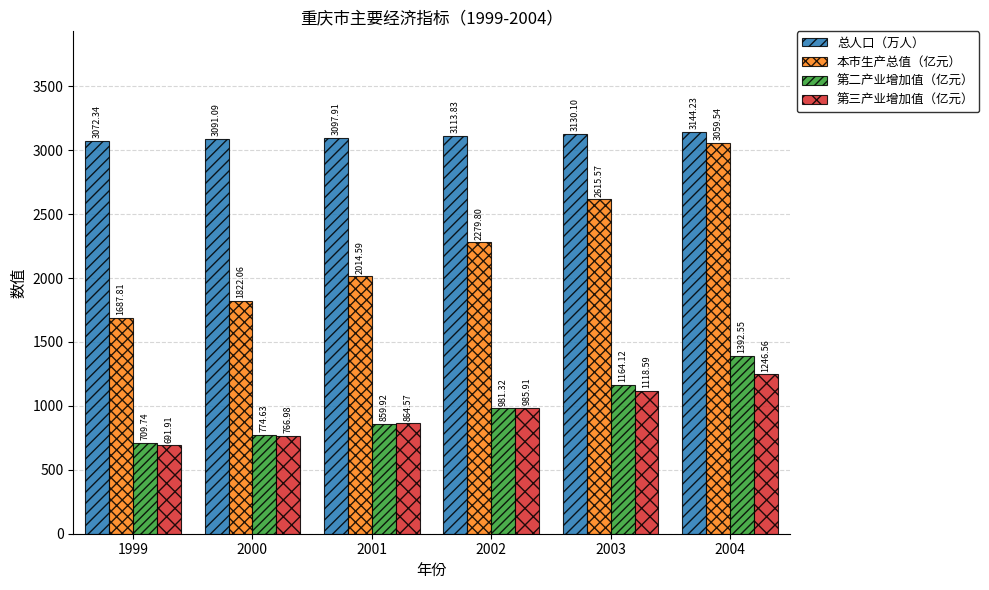

Does the chart contain stacked bars?

No